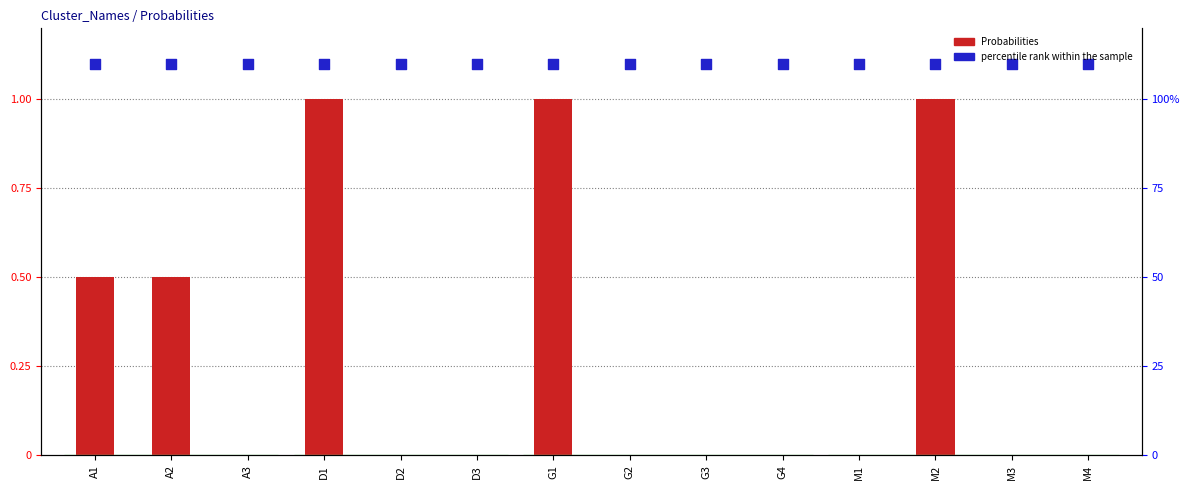

Which series has the widest spread of Y values?

Probabilities